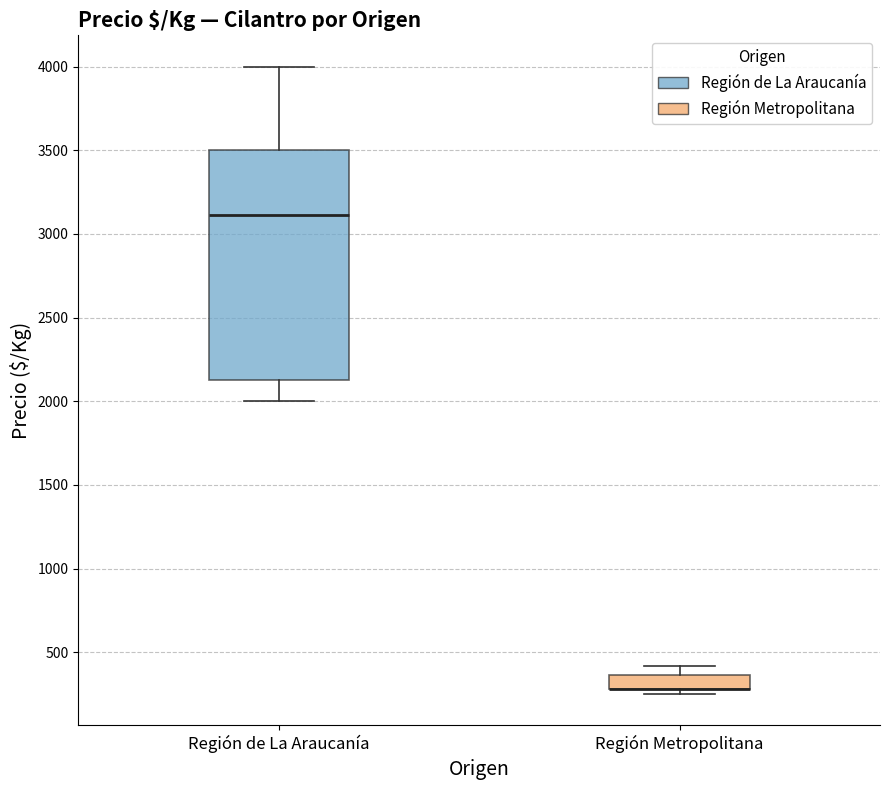

Where is the lower edge of the box for Región Metropolitana on the y-axis? The values are not printed on the chart, so give them approximately, as read against the axis.

300